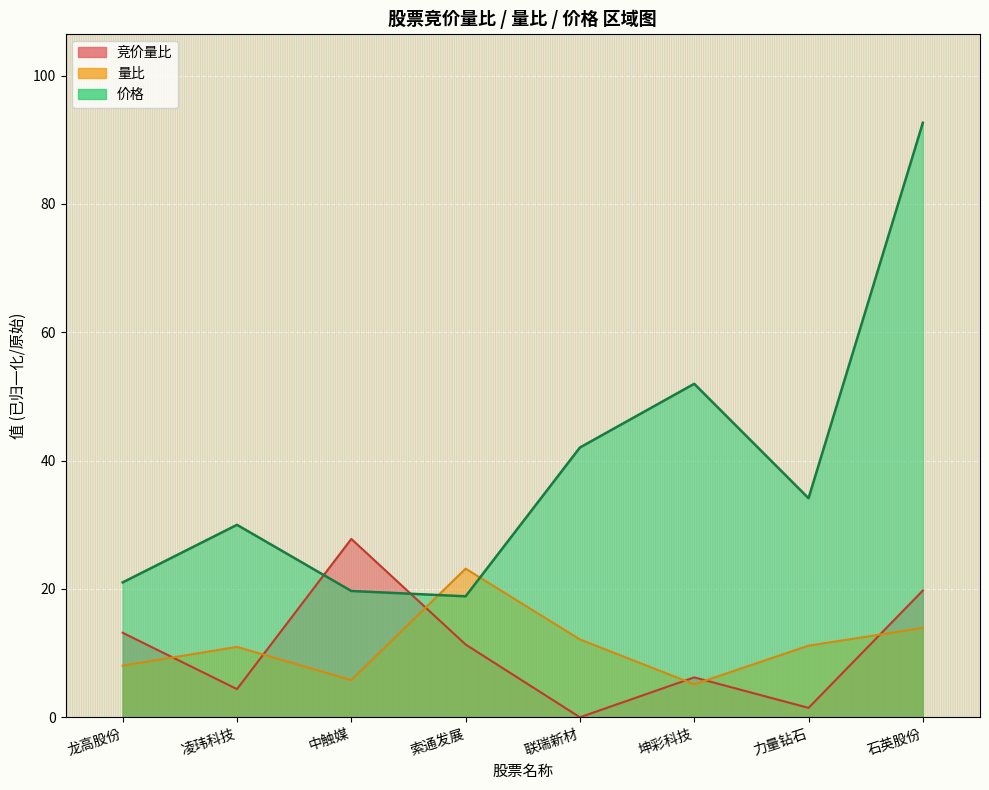

What are all the series names shown in the legend?

竞价量比, 量比, 价格